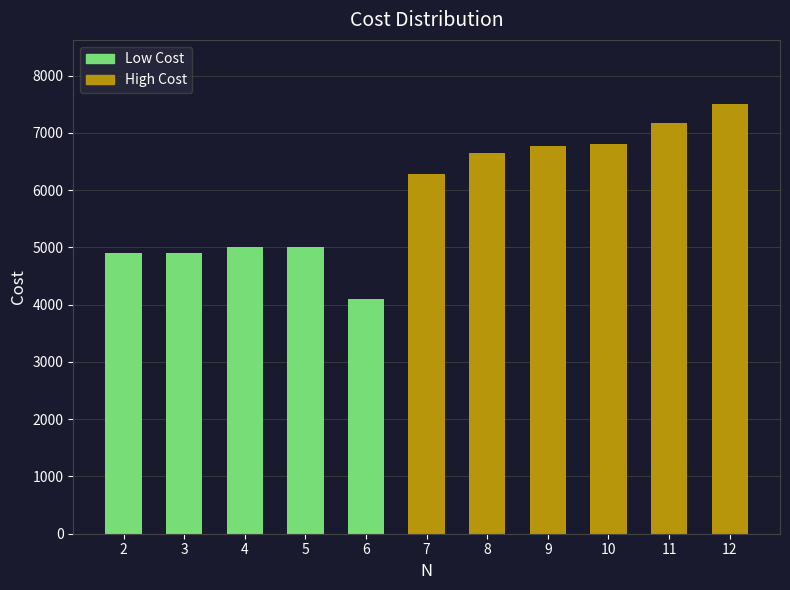

What is the greatest value displayed?

7500